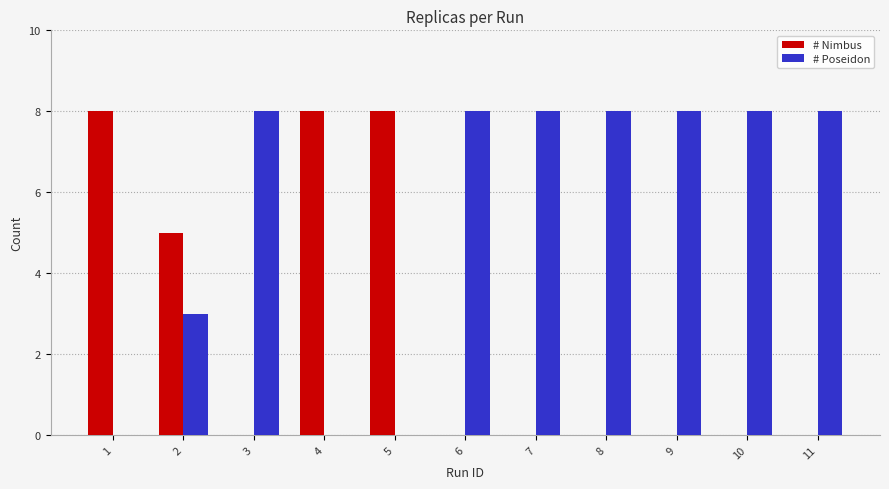

What is the maximum value for # Nimbus?

8